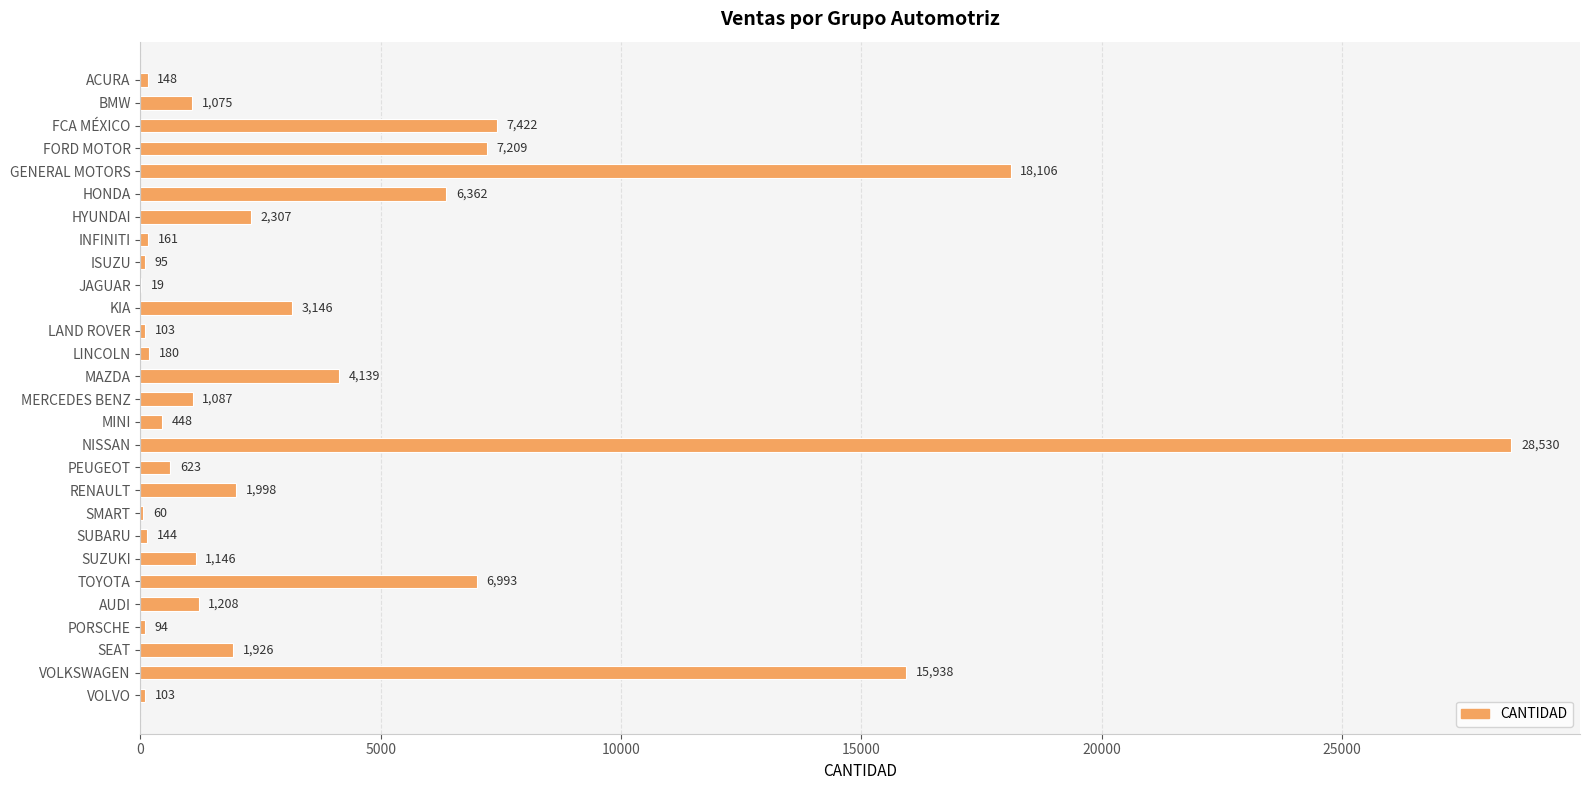

What is the sum of the values at SUBARU and HYUNDAI?

2451